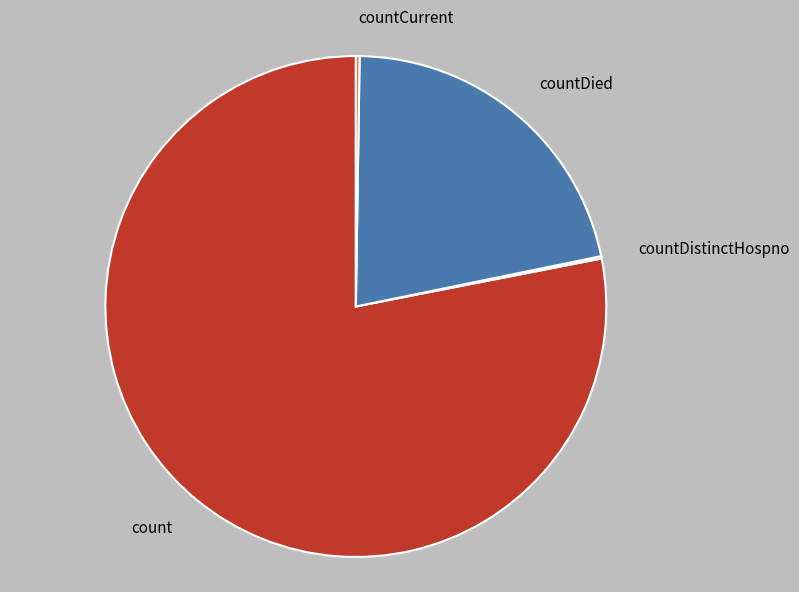

Which slice is the largest?

count